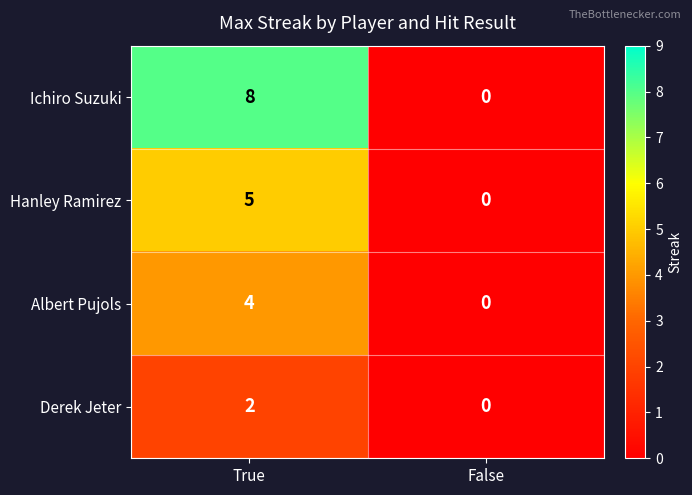

List the series in order of their overall mean, highest first.

Ichiro Suzuki, Hanley Ramirez, Albert Pujols, Derek Jeter